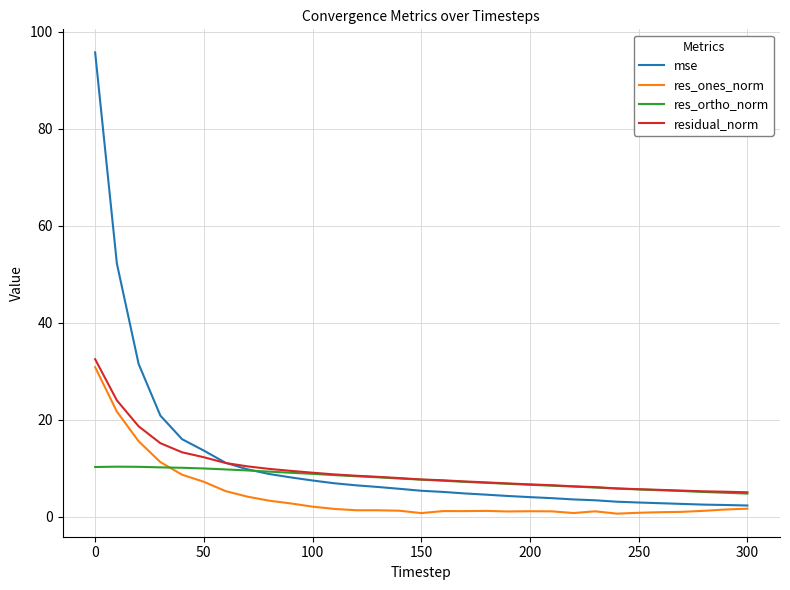

What are all the series names shown in the legend?

mse, res_ones_norm, res_ortho_norm, residual_norm